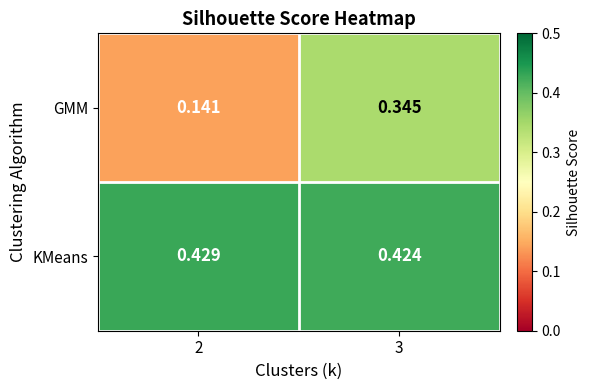

What is the total value across all series at 3?

0.8